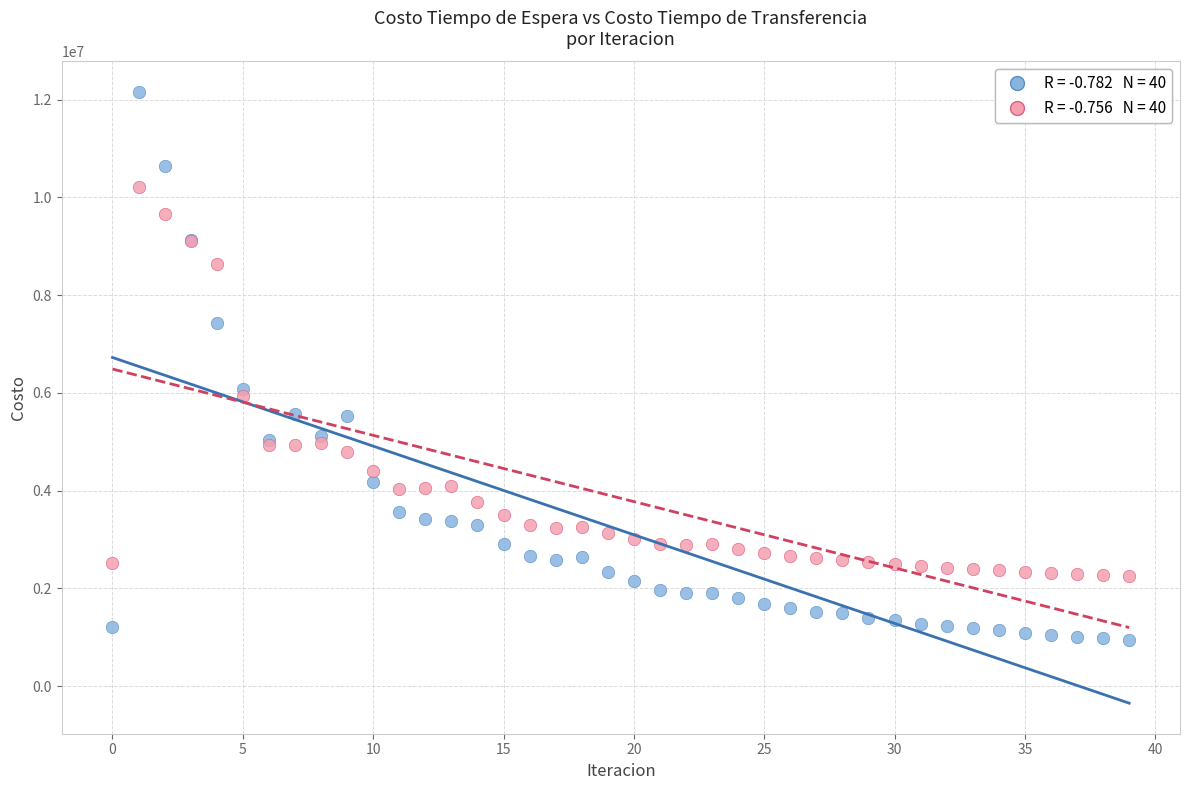

Across all series, what Y value is closest to 6552632?

6079150.6